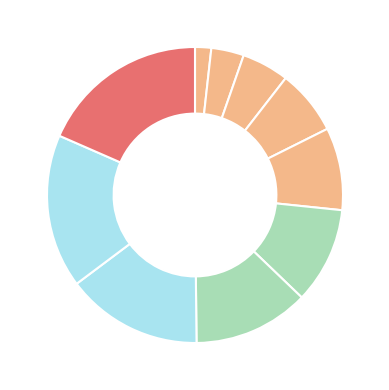

Count the number of slices in the pie.

10